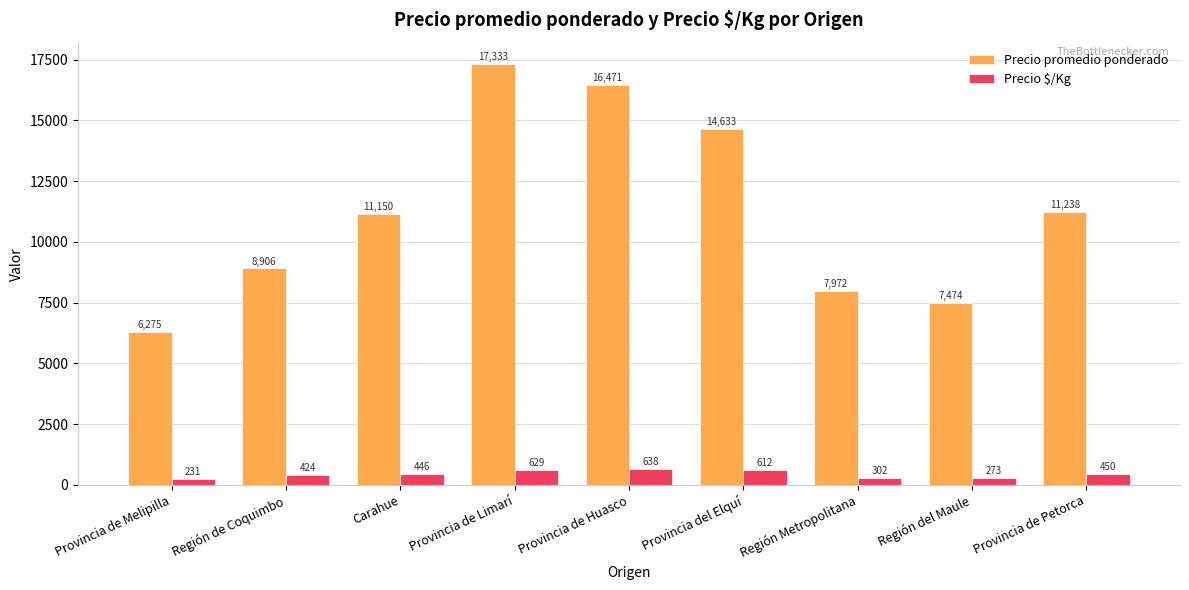

What is the value of the Precio $/Kg bar at the 6th from the left?

612